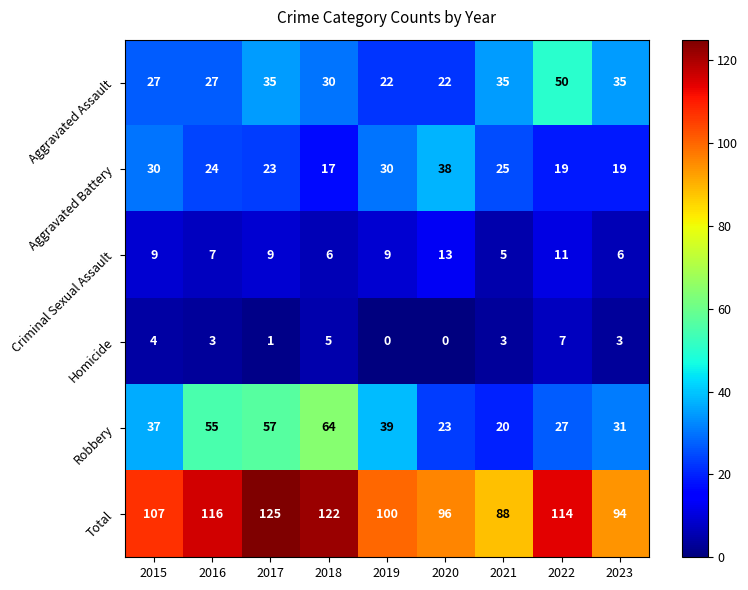

Which category has the highest value across all series?

2017